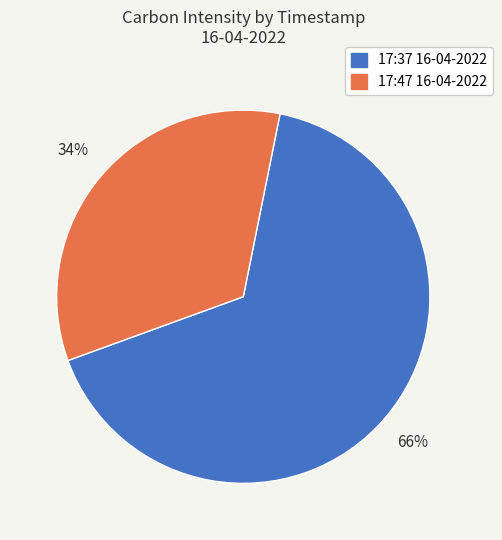

How many slices are in this pie chart?

2